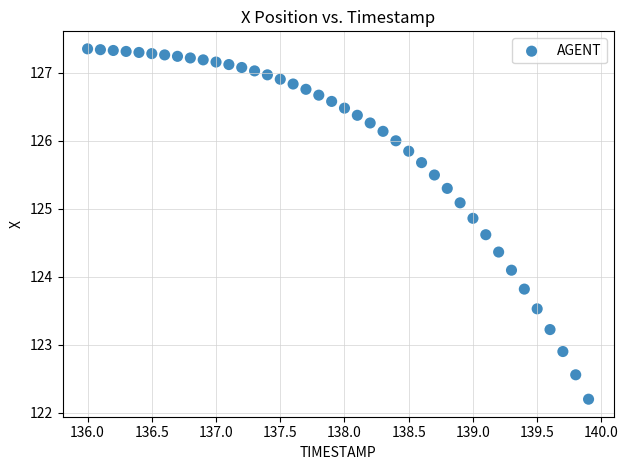

What is the range of Y values (max minus min)?

5.2